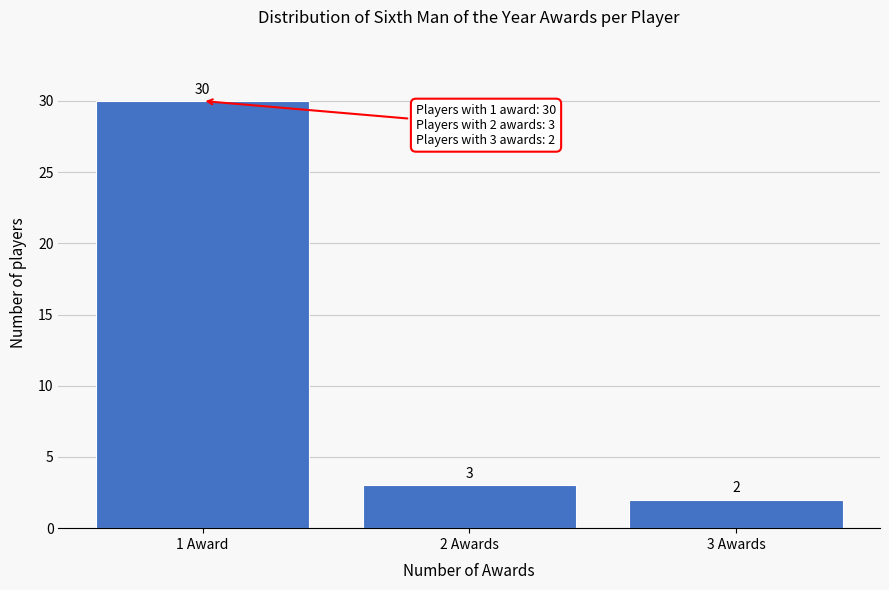

Reading left to right, list all the values displayed in this chart.

30	3	2